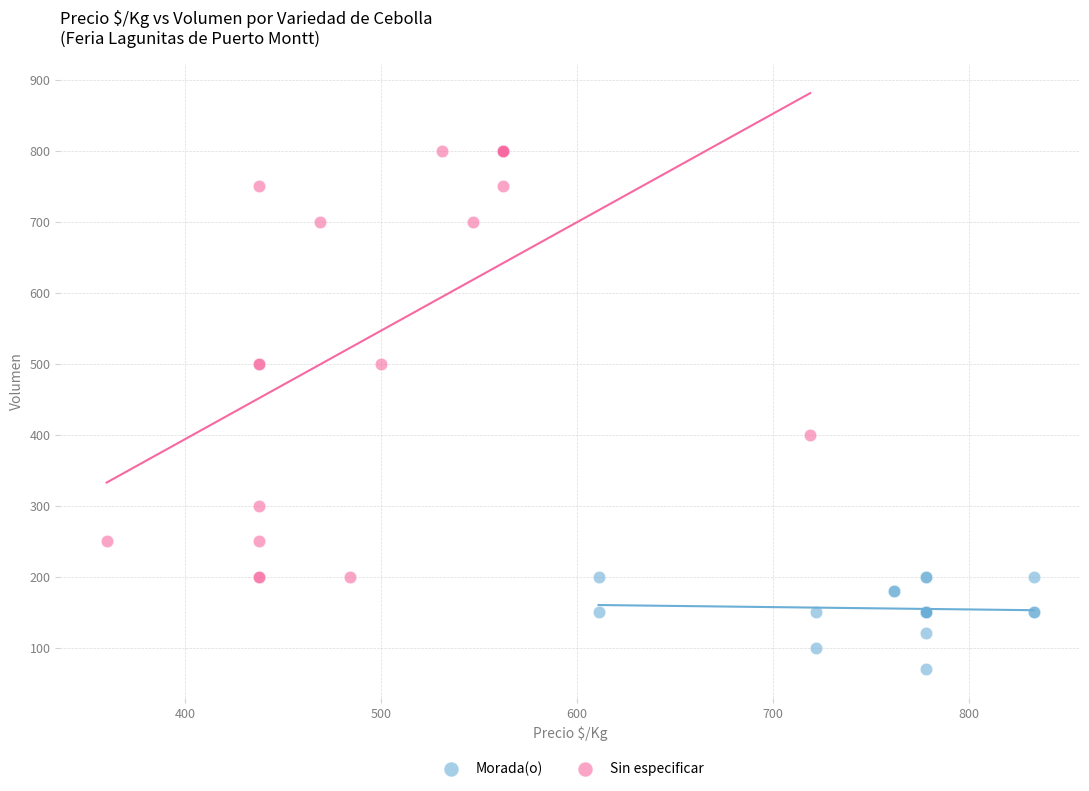

Which series has the largest Y range (max minus min)?

Sin especificar